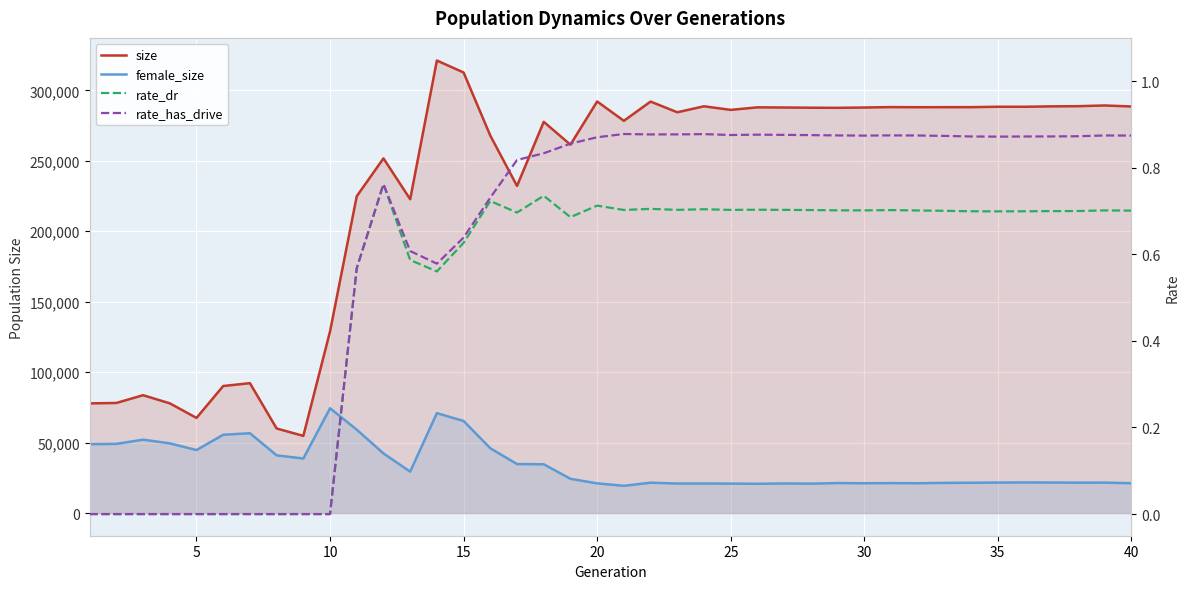

What is the sum of all size values?

9227877.0